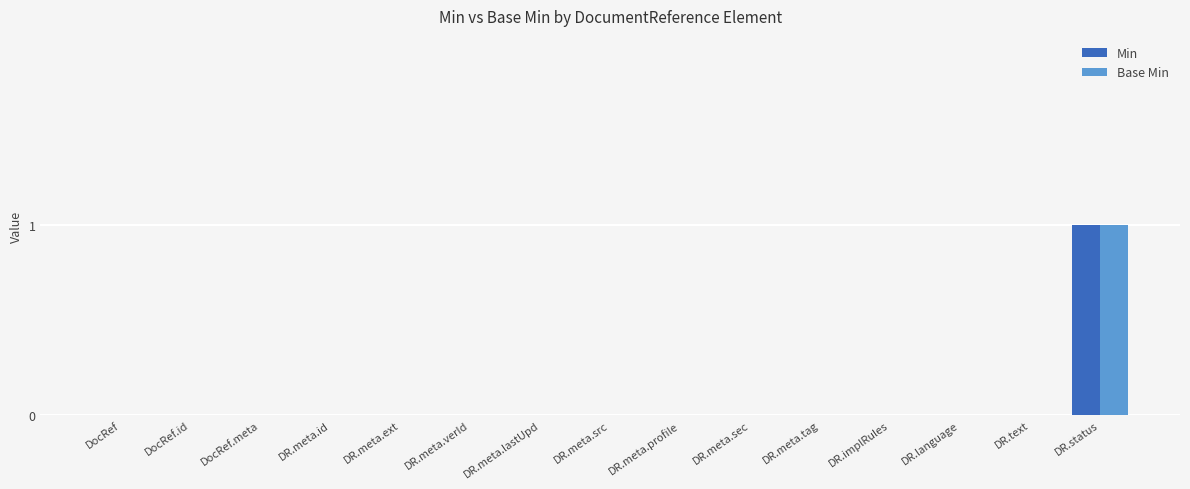

How many Min values are between 0 and 1?

15